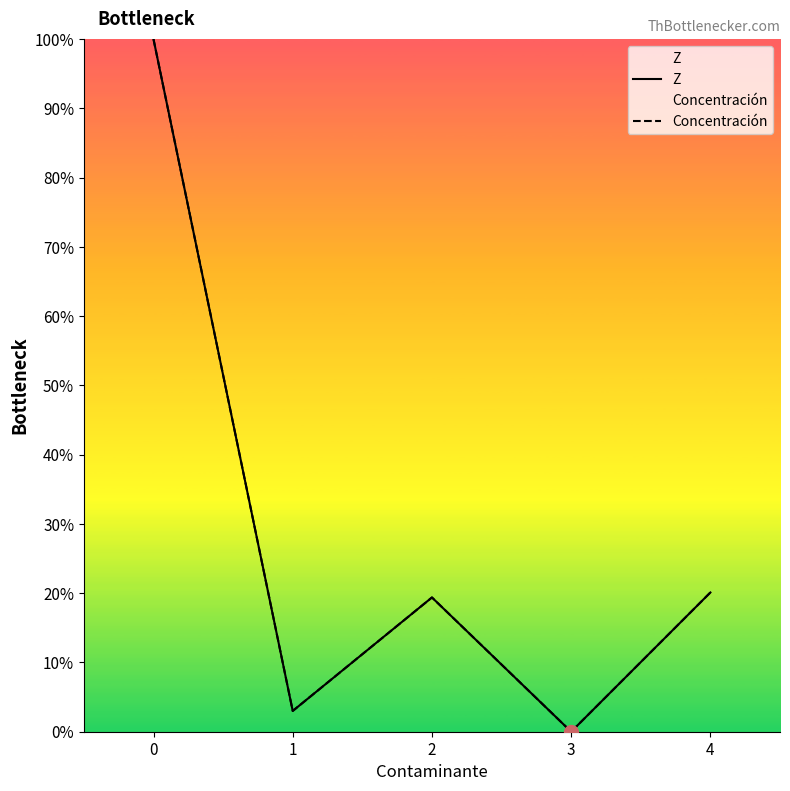

What is the maximum value for Z?

100.0